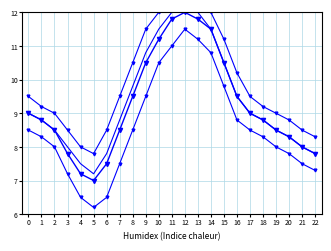

Is the value of mean at 8 greater than the value of min at 7?

Yes